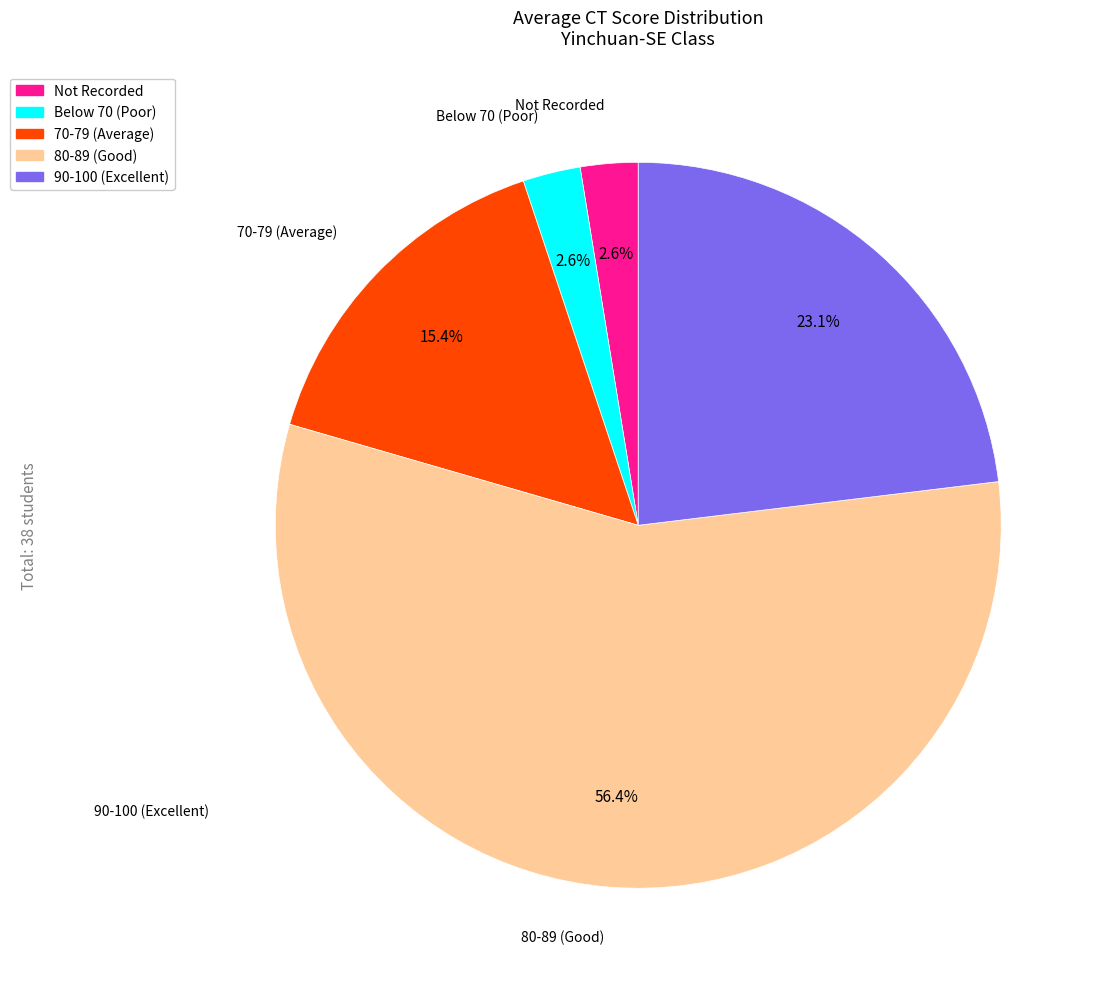

Is there a majority slice in this chart?

Yes